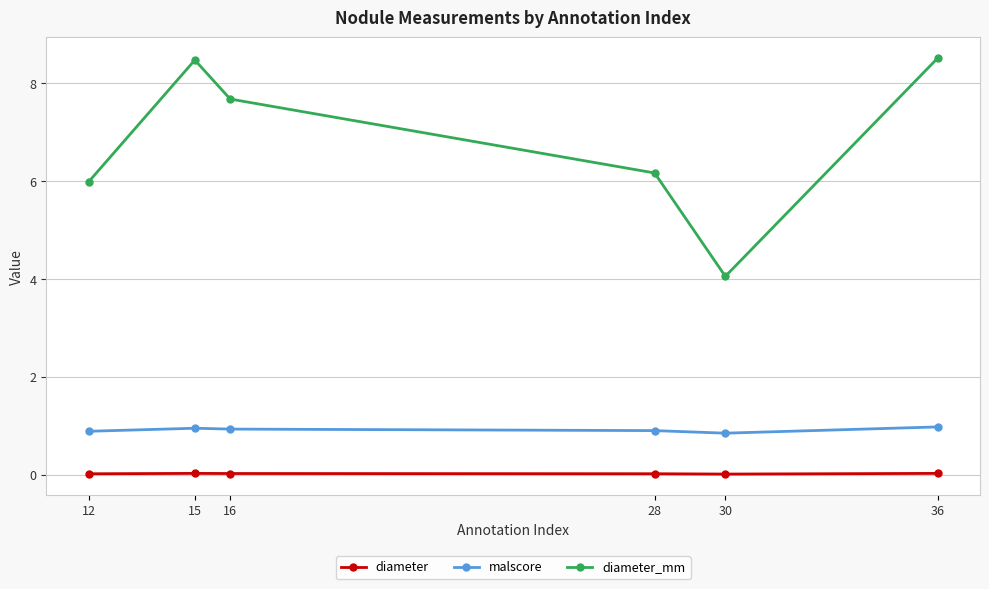

What is the difference between the maximum and second lowest values in the malscore series?

0.1